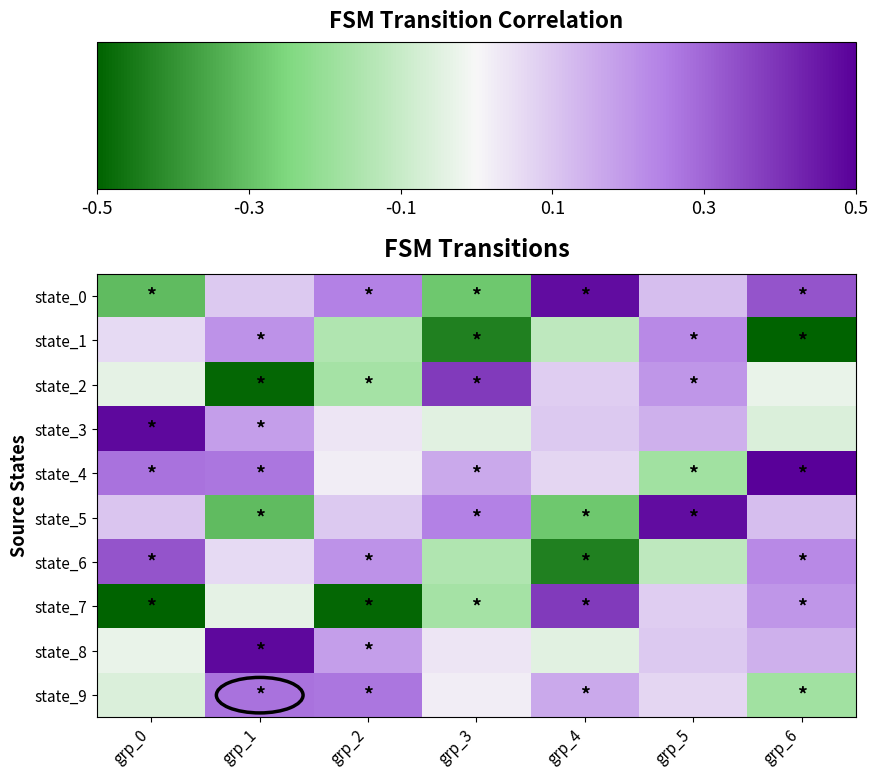

Which category has the lowest value across all series?

grp_6